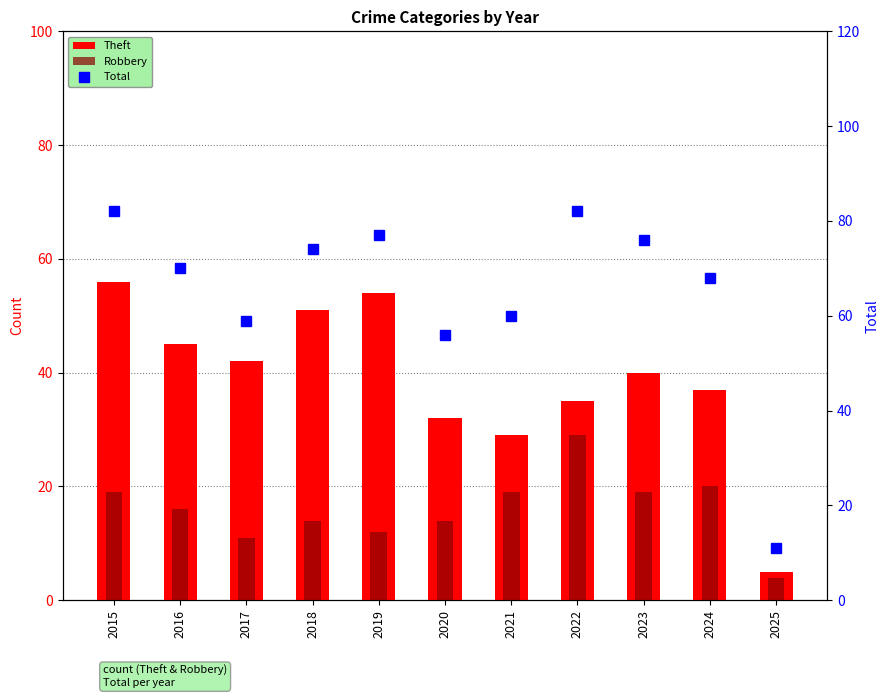

Count the number of categories in the chart.

11